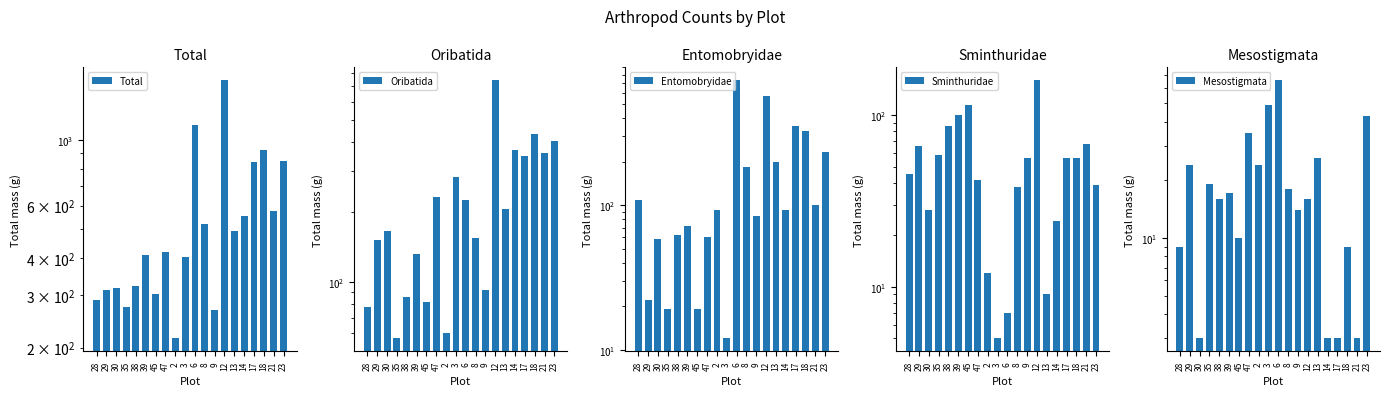

How many bars are there in total?

100